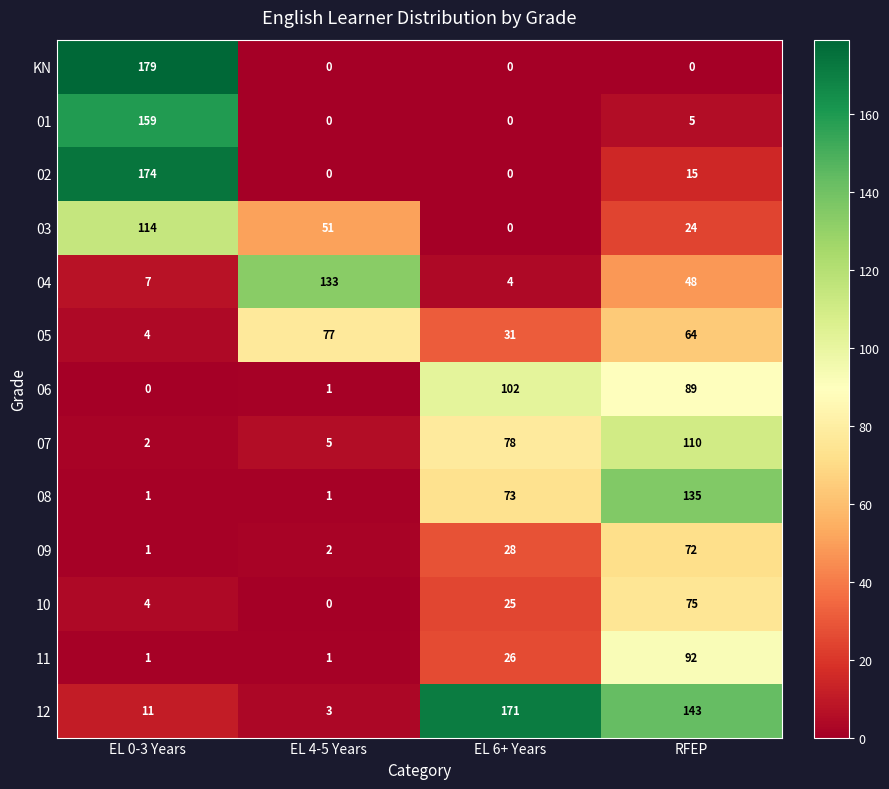

Is it true that 12 equals 14 at EL 0-3 Years?

False